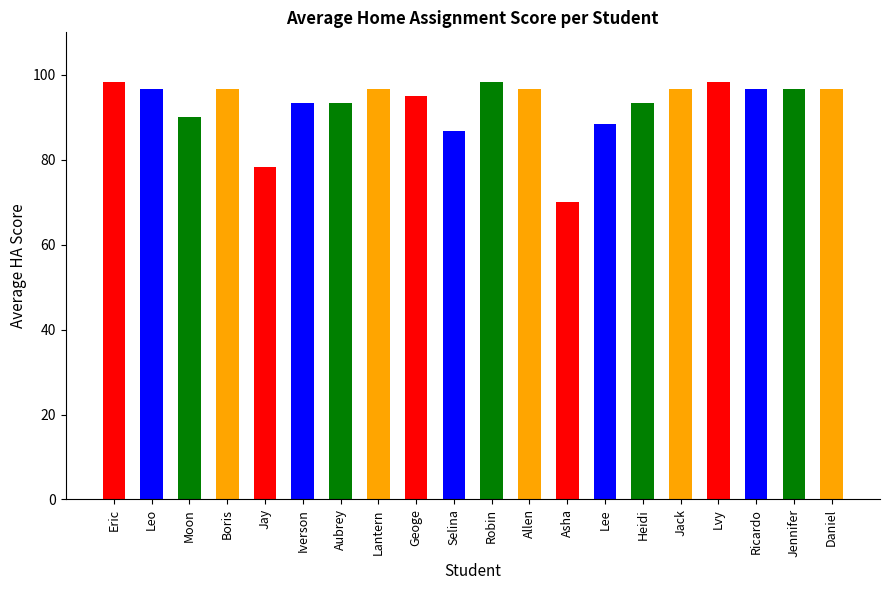

What is the smallest value displayed?

70.0